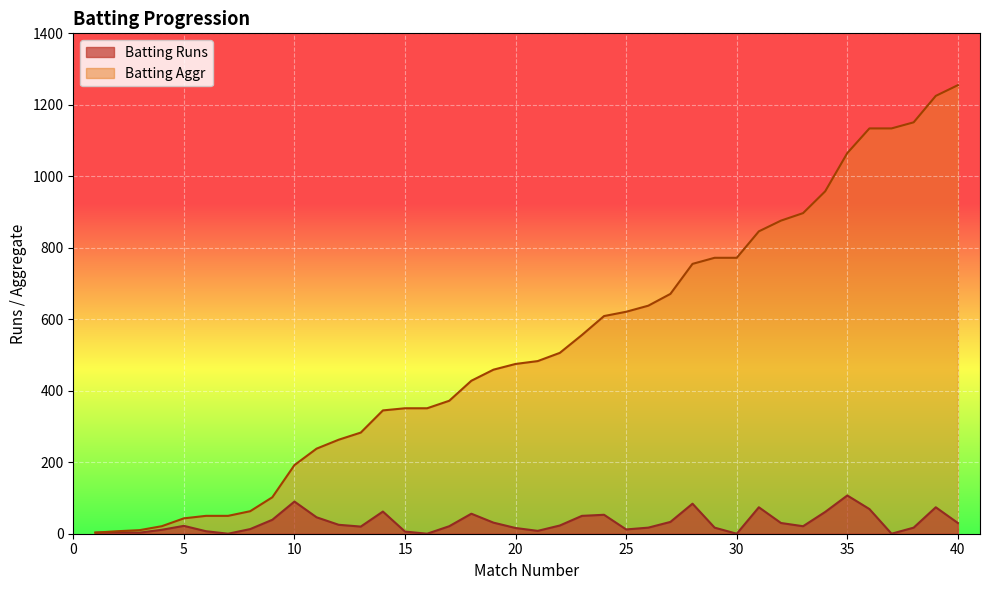

The Batting Aggr series shows 428 at 18. True or false?

True